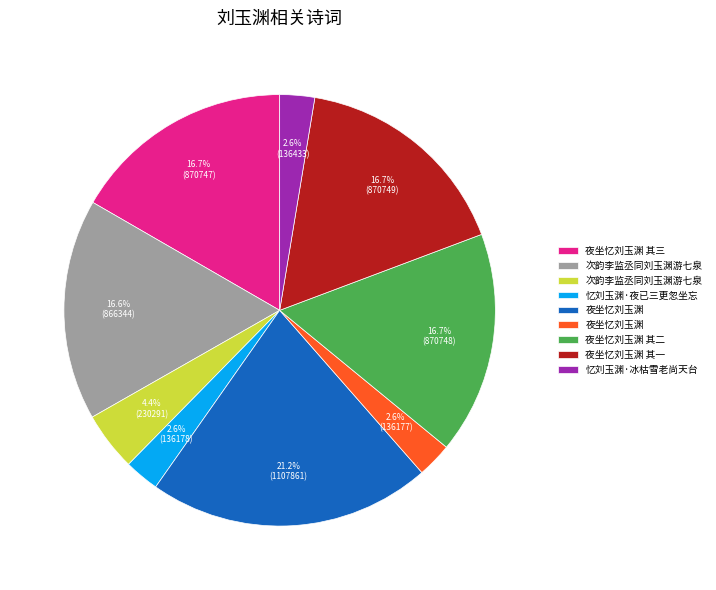

Does any single category account for the majority?

No